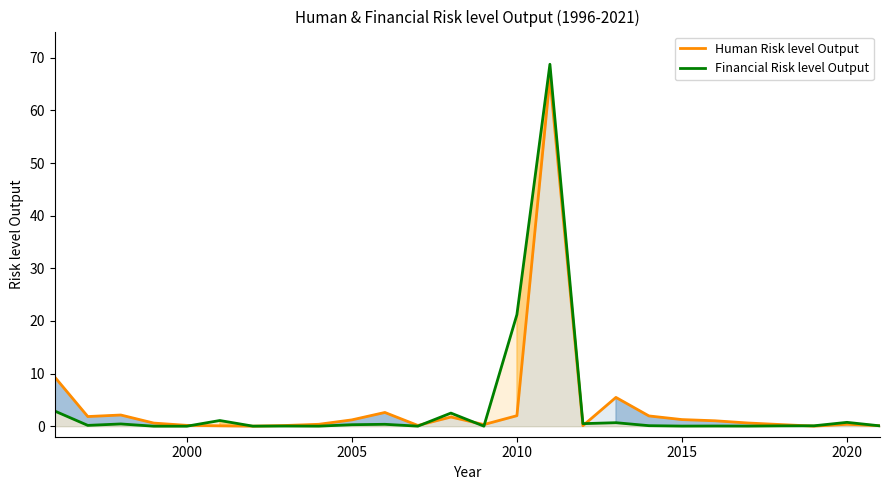

Is it true that Financial Risk level Output equals 0.0 at 2015?

True